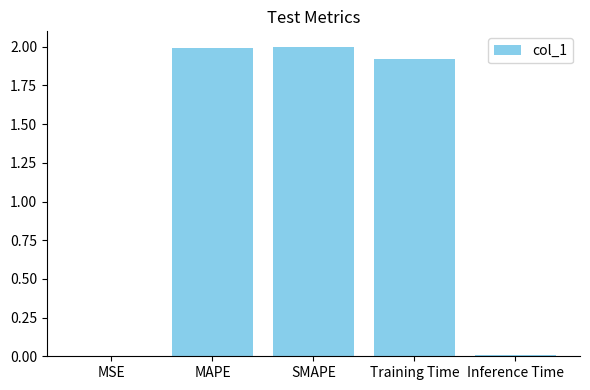

Where is the data nearest to the value 1?

Training Time